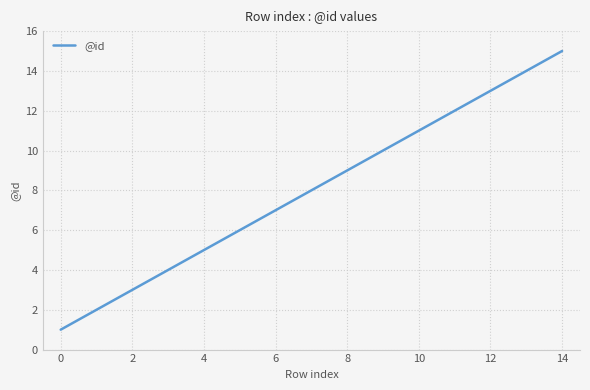

What is the difference between the maximum and second lowest values?

13